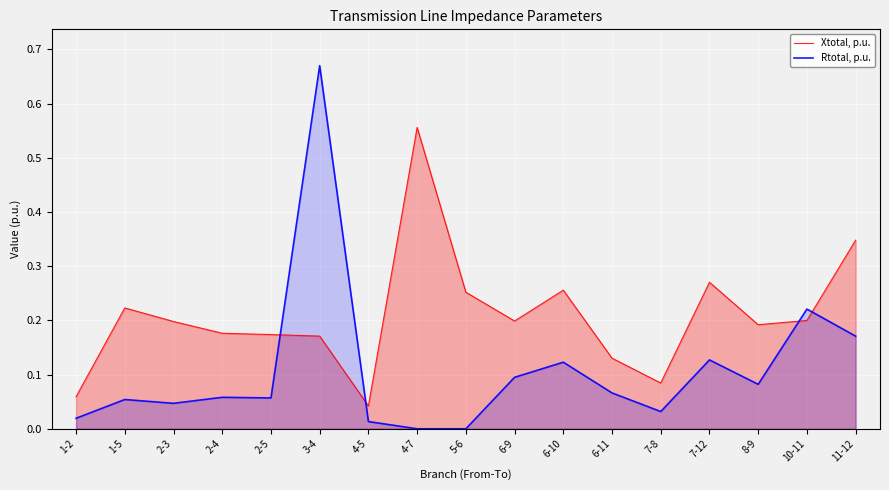

Reading left to right, transcribe all the data shown in this chart.

Xtotal, p.u.: 1-2=0.1	1-5=0.2	2-3=0.2	2-4=0.2	2-5=0.2	3-4=0.2	4-5=0.0	4-7=0.6	5-6=0.3	6-9=0.2	6-10=0.3	6-11=0.1	7-8=0.1	7-12=0.3	8-9=0.2	10-11=0.2	11-12=0.3
Rtotal, p.u.: 1-2=0.0	1-5=0.1	2-3=0.0	2-4=0.1	2-5=0.1	3-4=0.7	4-5=0.0	4-7=0.0	5-6=0.0	6-9=0.1	6-10=0.1	6-11=0.1	7-8=0.0	7-12=0.1	8-9=0.1	10-11=0.2	11-12=0.2